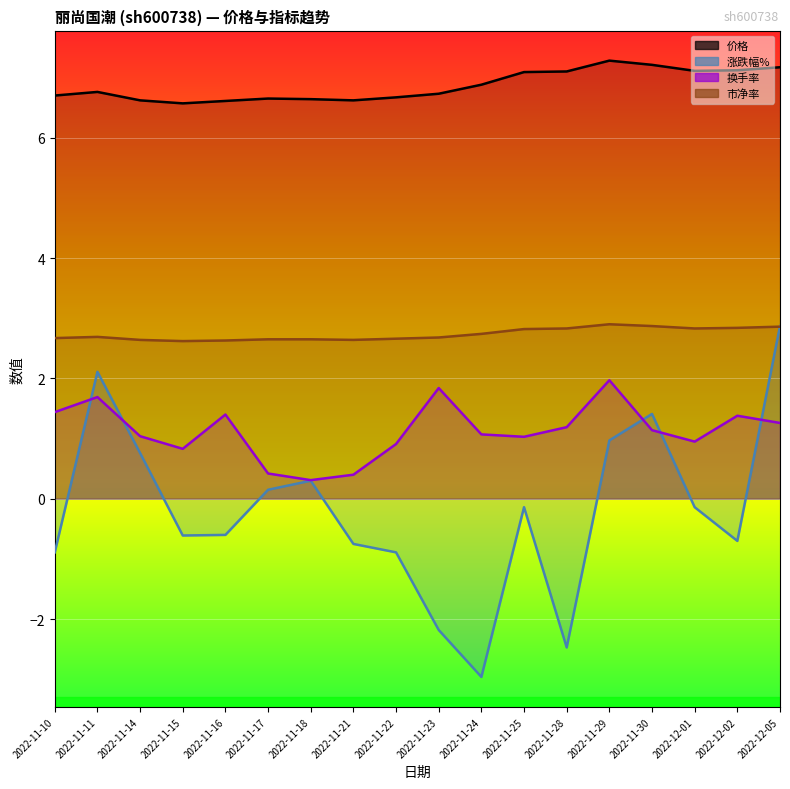

What is the difference between the 市净率 values at 2022-11-14 and 2022-12-05?

0.2